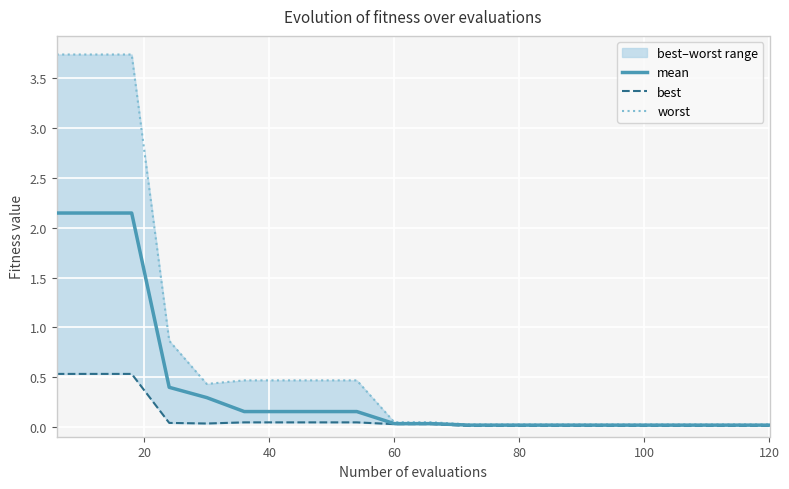

True or false: worst and mean cross at least once.

False